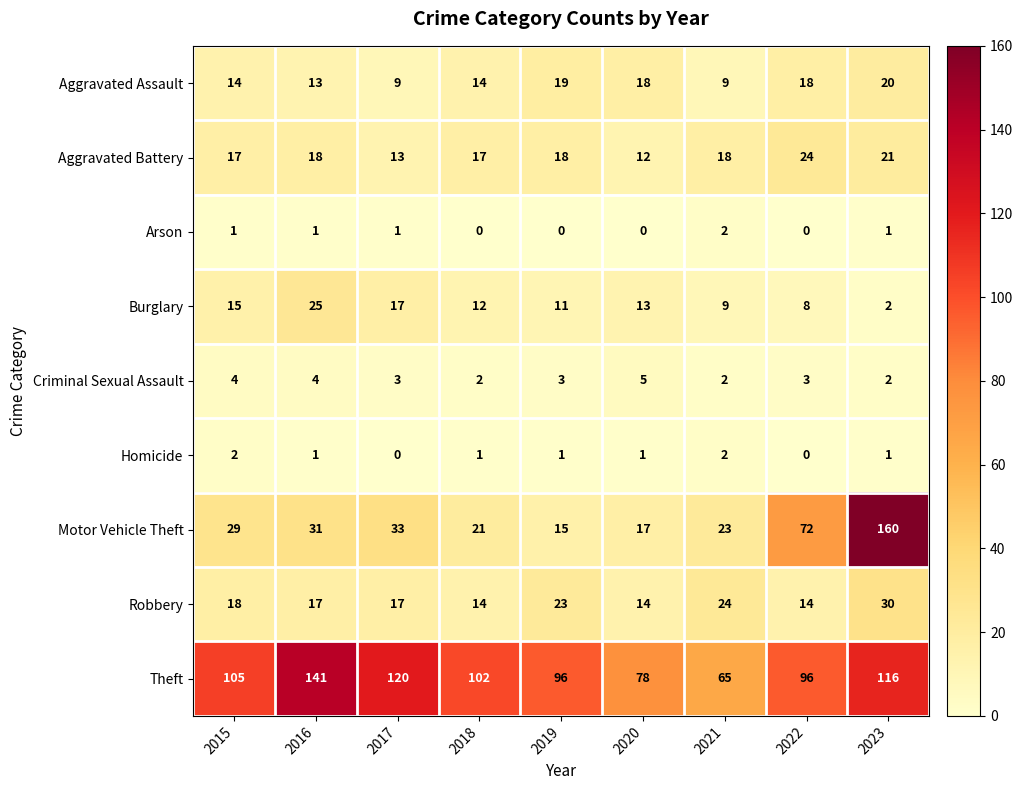

What is the difference between the highest and lowest values at 2016?

140